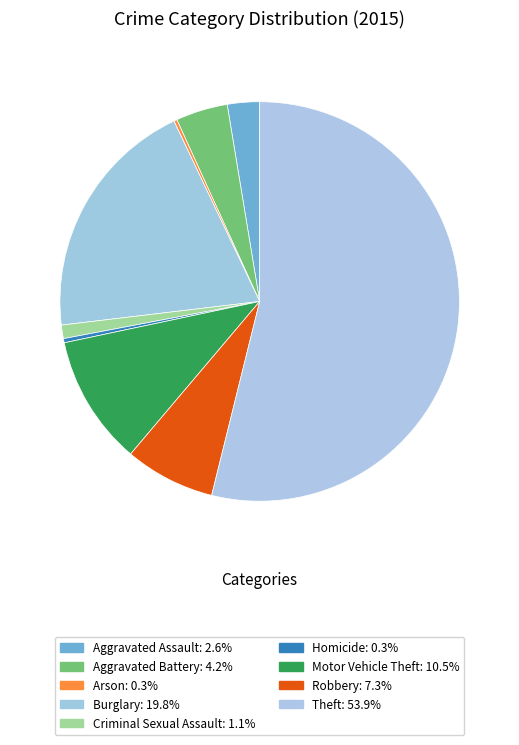

To the nearest percent, what is the difference between the Motor Vehicle Theft and Criminal Sexual Assault slice percentages?

9%